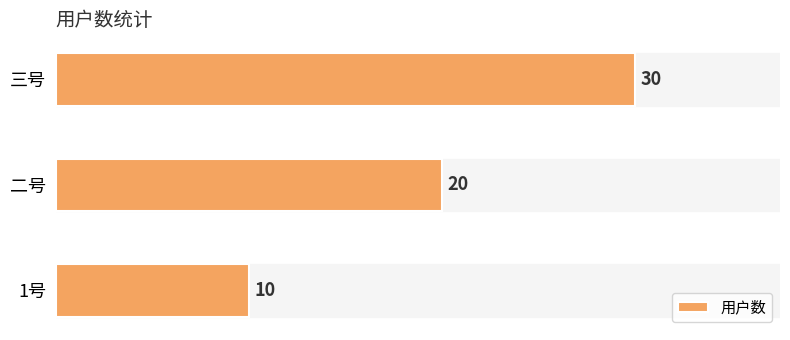

What is the smallest value displayed?

10